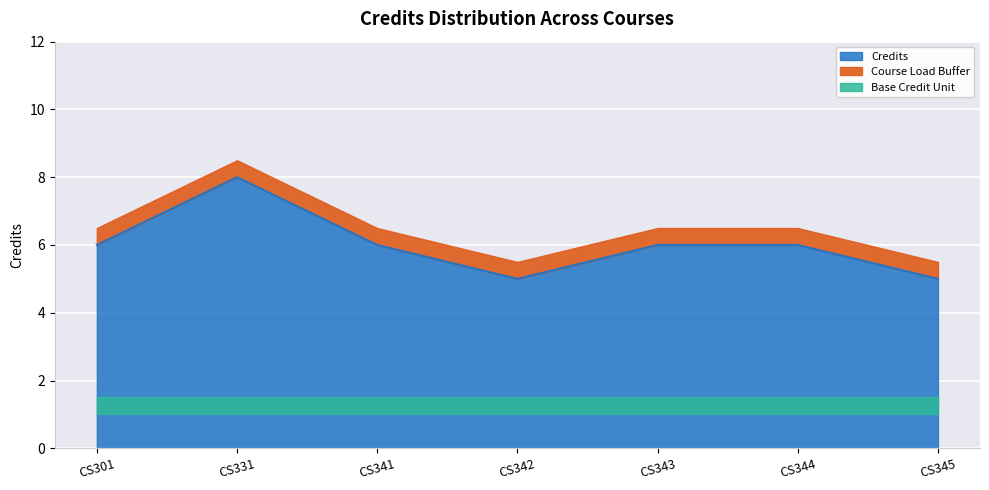

Rank the categories by value from highest to lowest.

CS331, CS301, CS341, CS343, CS344, CS342, CS345